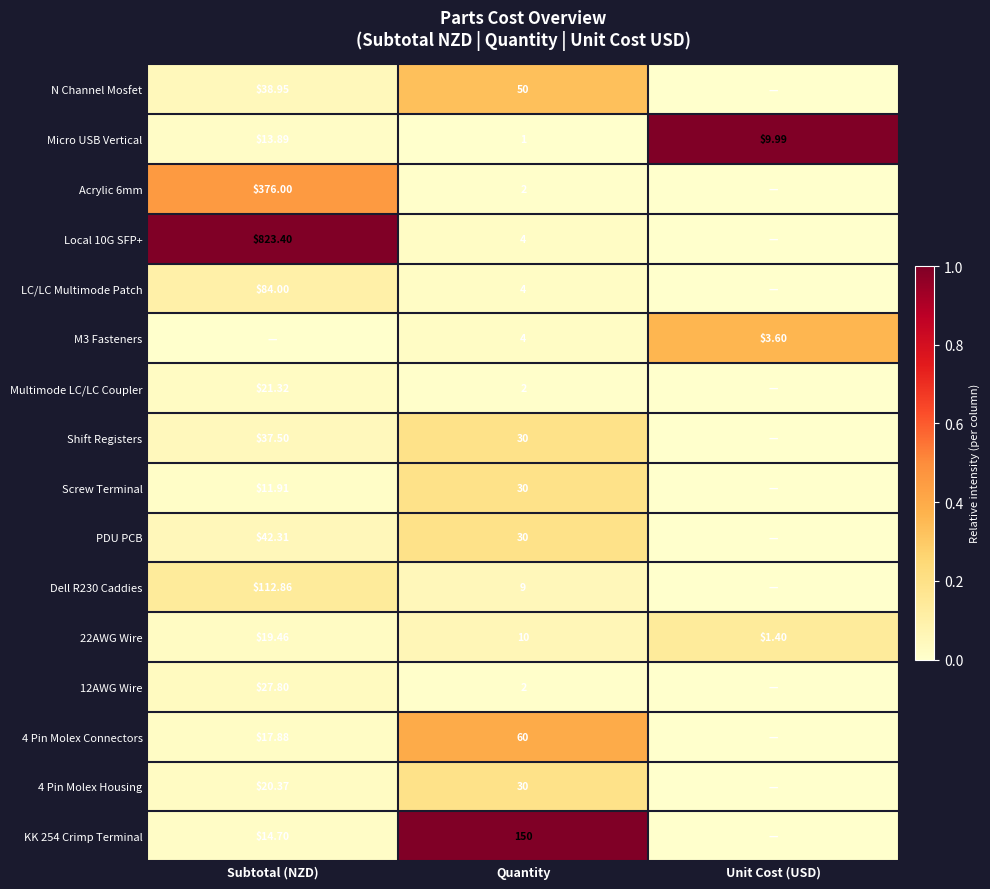

List the labels in order of 22AWG Wire value, largest first.

Subtotal (NZD), Quantity, Unit Cost (USD)